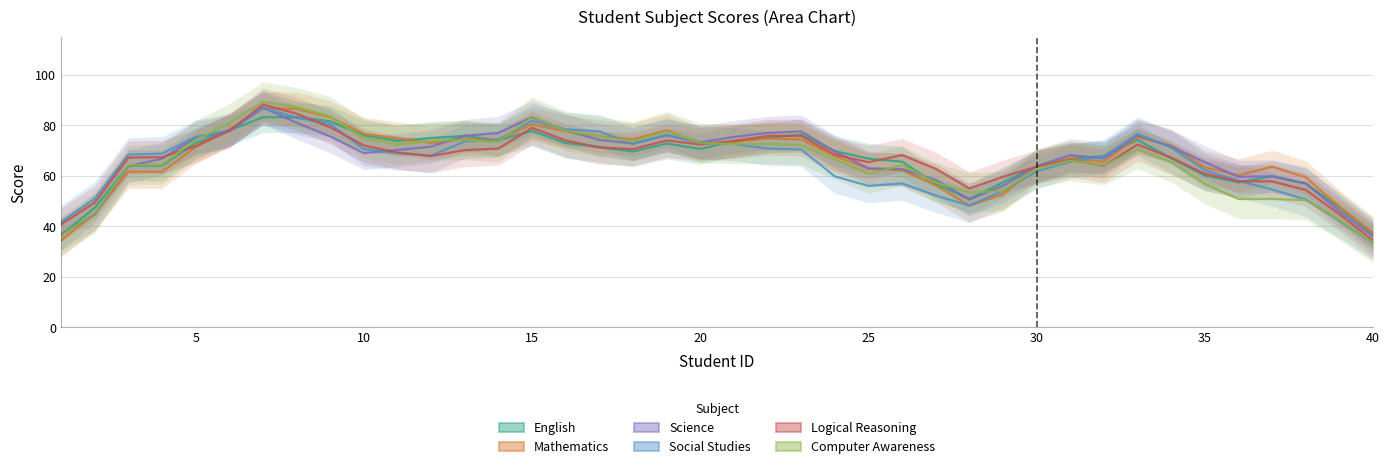

Between which two adjacent categories do Science and Social Studies first intersect?

4 and 5